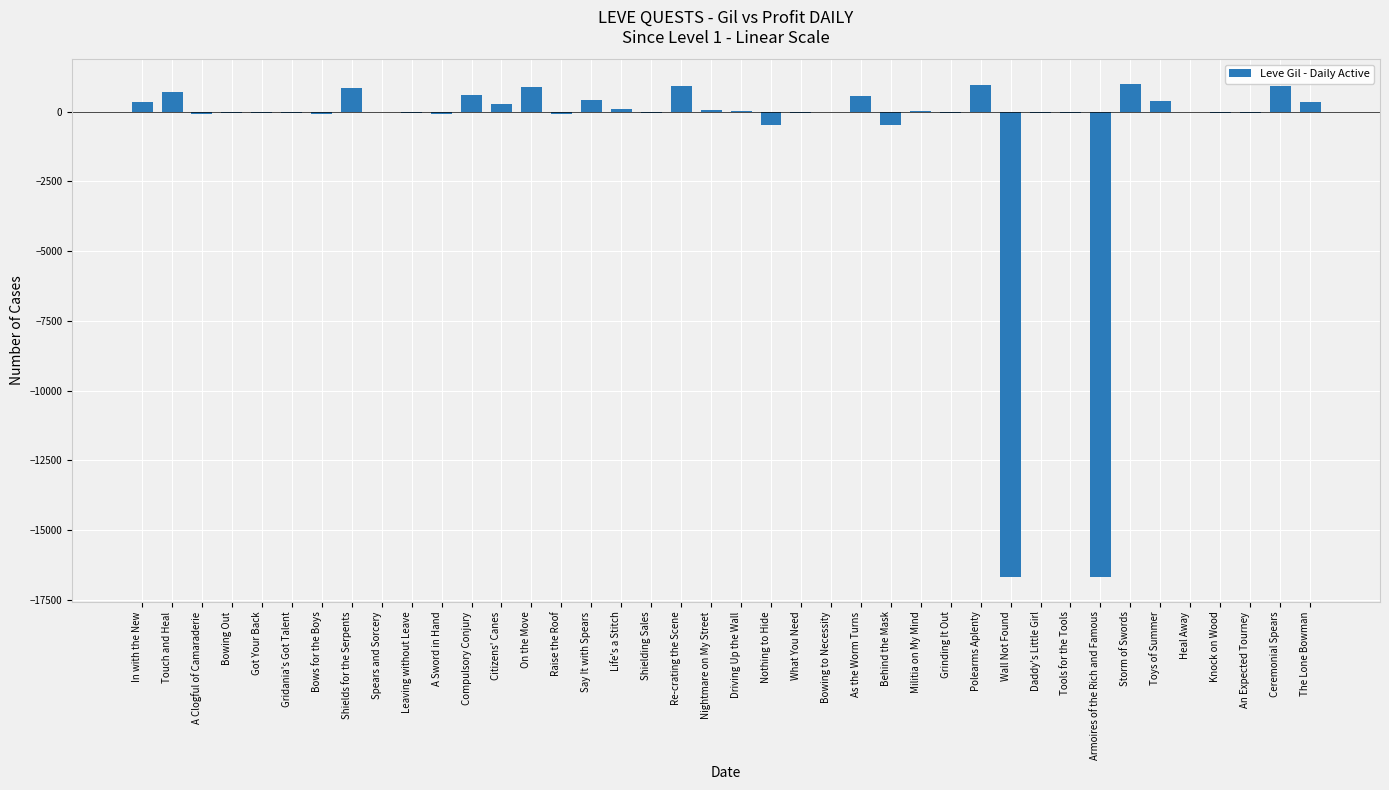

At which label does the data first exceed -28?

In with the New